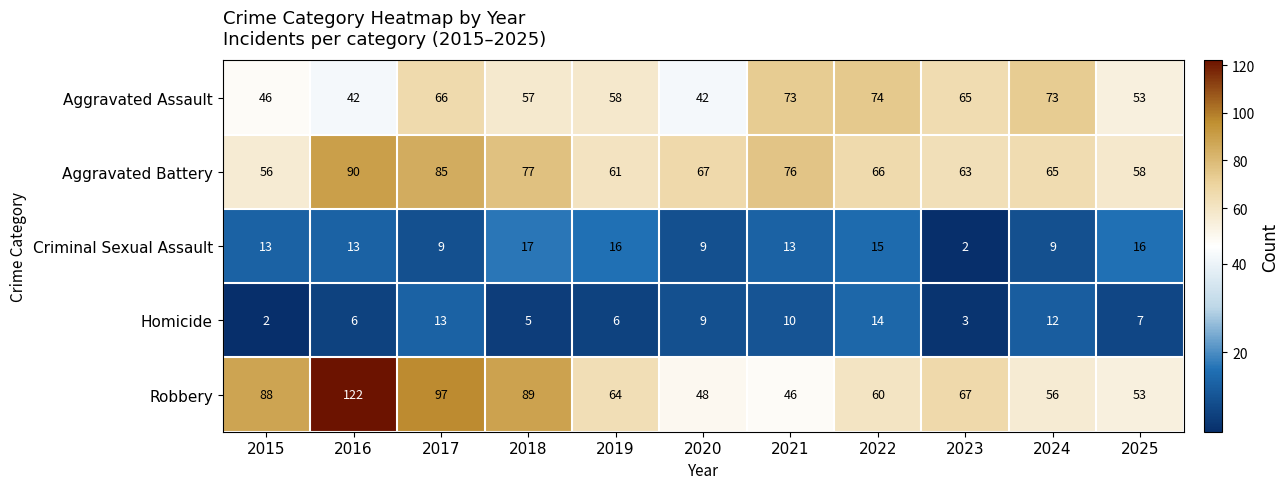

The value of Robbery at 2016 is 76. True or false?

False